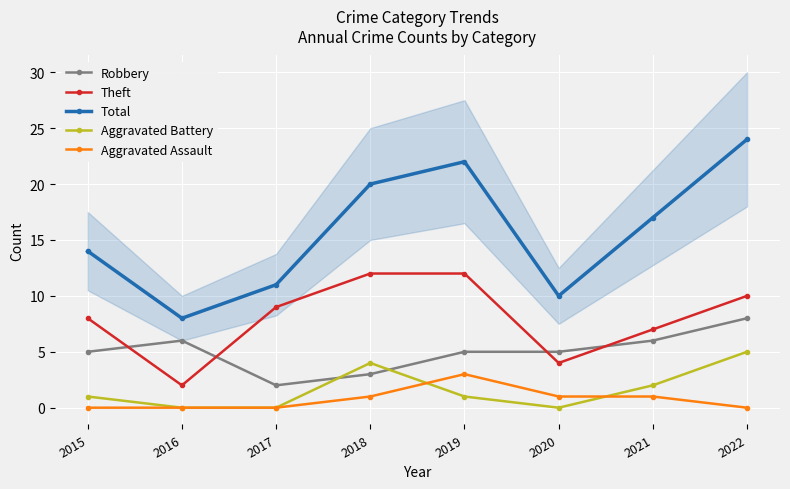

At how many categories does at least one series exceed 8?

7